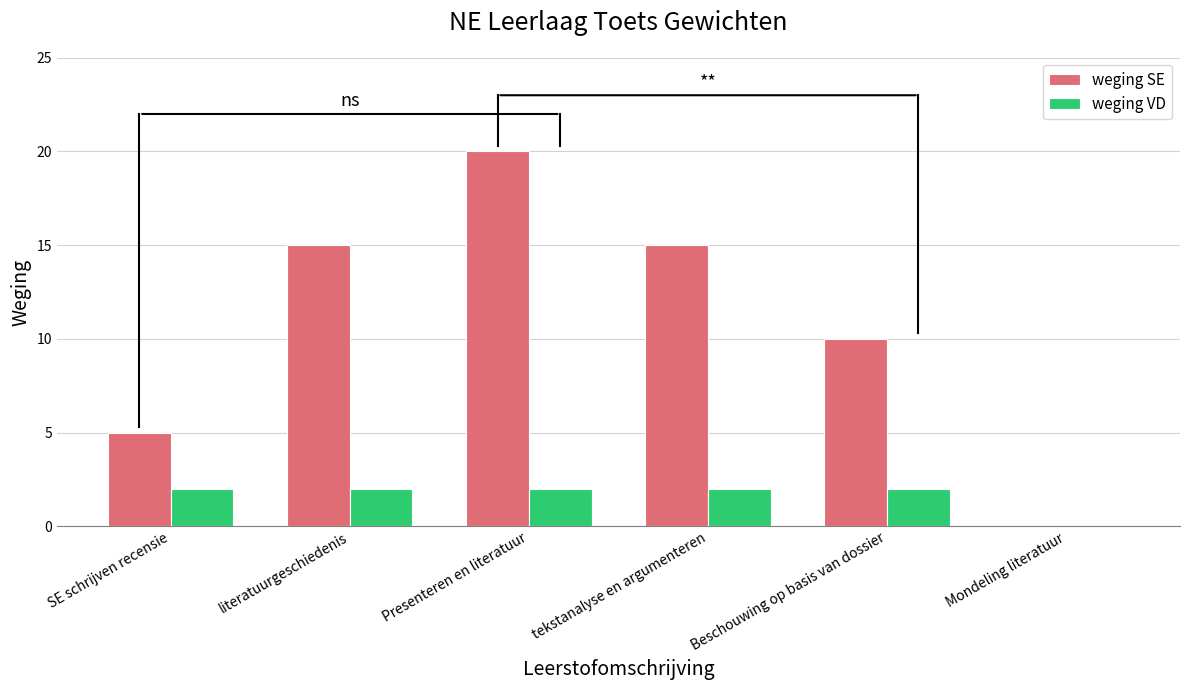

Does the chart contain stacked bars?

No